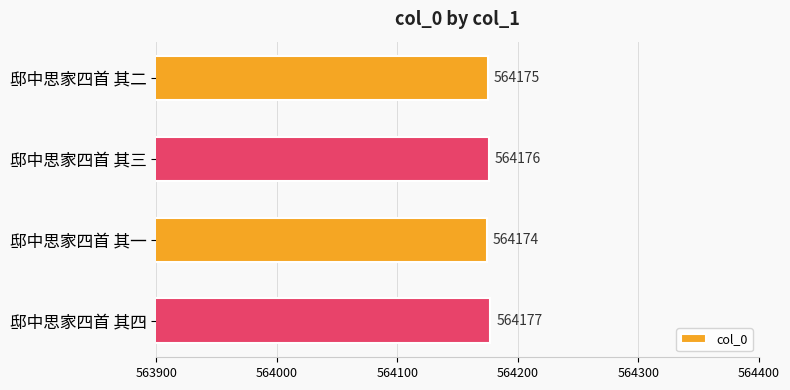

Count the number of categories in the chart.

4